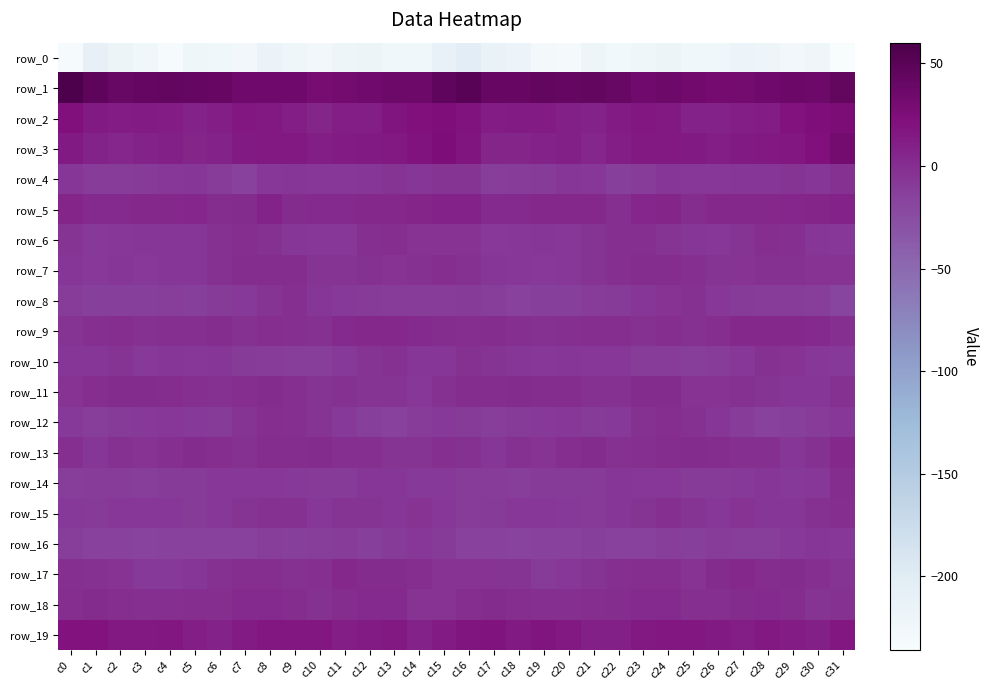

Where does the row_0 series first go above -223?

c1